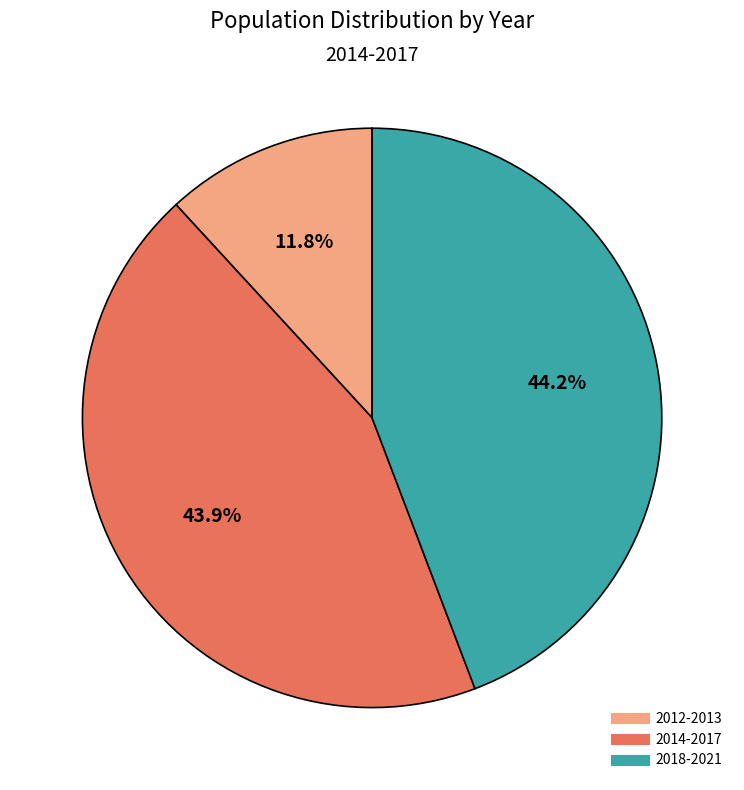

Is there any slice that represents more than half of the pie?

No